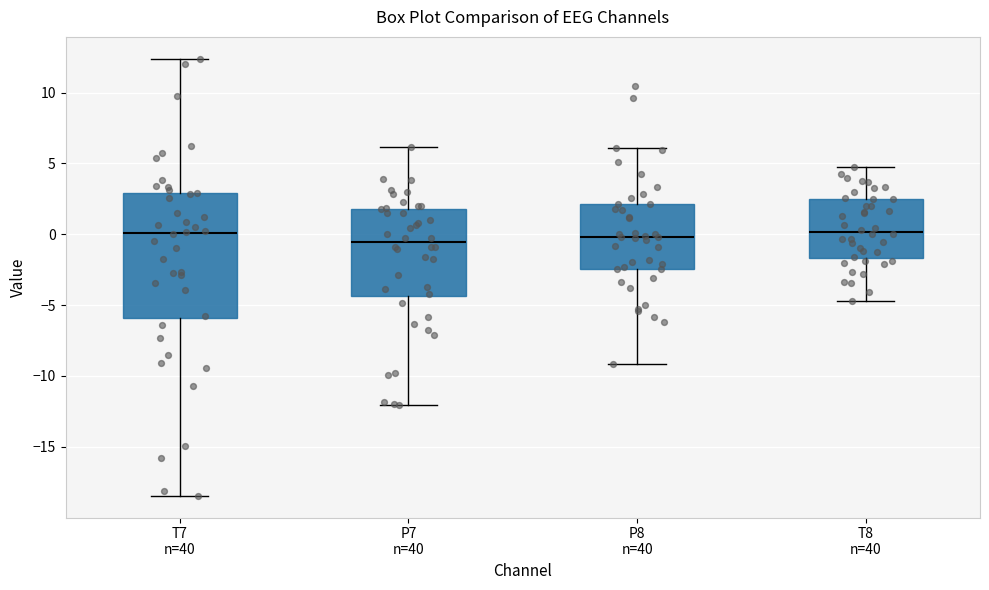

Where does the lower whisker of the box for T8 n=40 end on the y-axis? The values are not printed on the chart, so give them approximately, as read against the axis.

-4.5